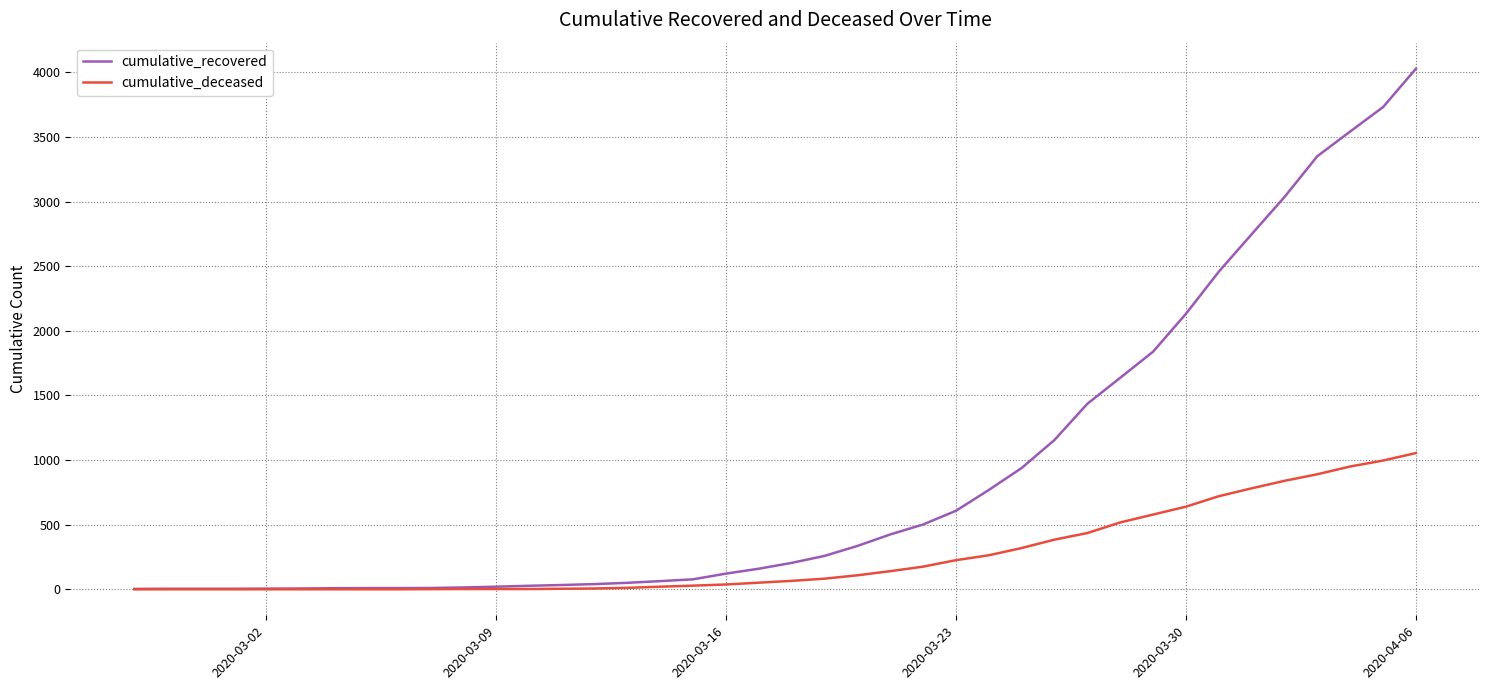

Which series has the widest spread of values?

cumulative_recovered